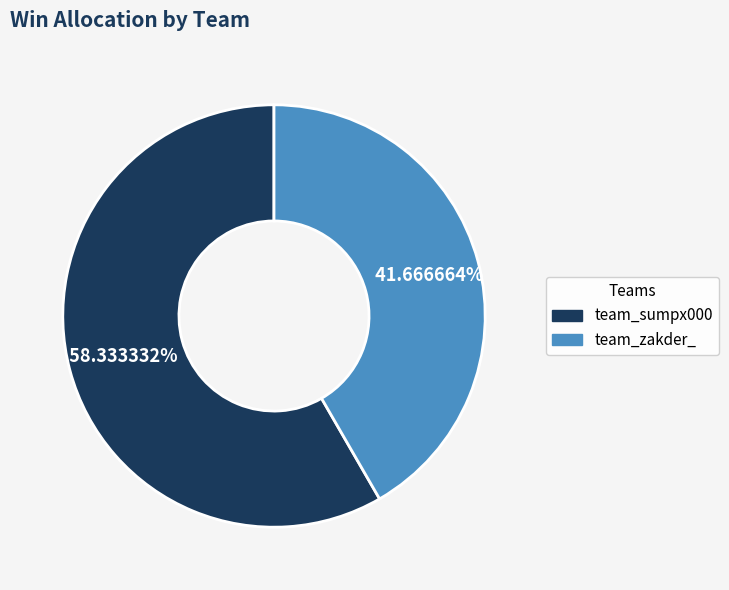

True or false: team_sumpx000 accounts for 46% of the total.

False